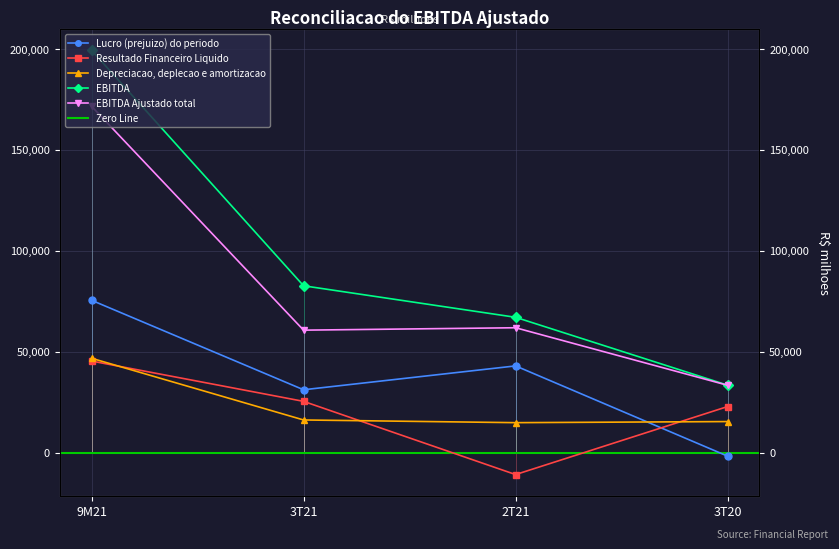

How many lines are shown in the chart?

5